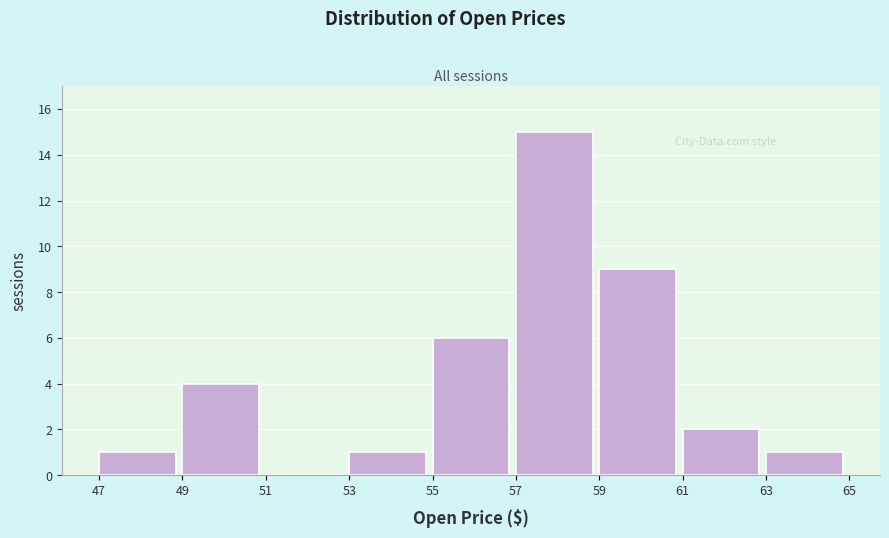

Reading left to right, list every bar in this chart as the range it spans on the x-axis followed by its height. The values are not printed on the chart, so give them approximately, as read against the axis.

47 to 49: 1
49 to 51: 4
51 to 53: 0
53 to 55: 1
55 to 57: 6
57 to 59: 15
59 to 61: 9
61 to 63: 2
63 to 65: 1